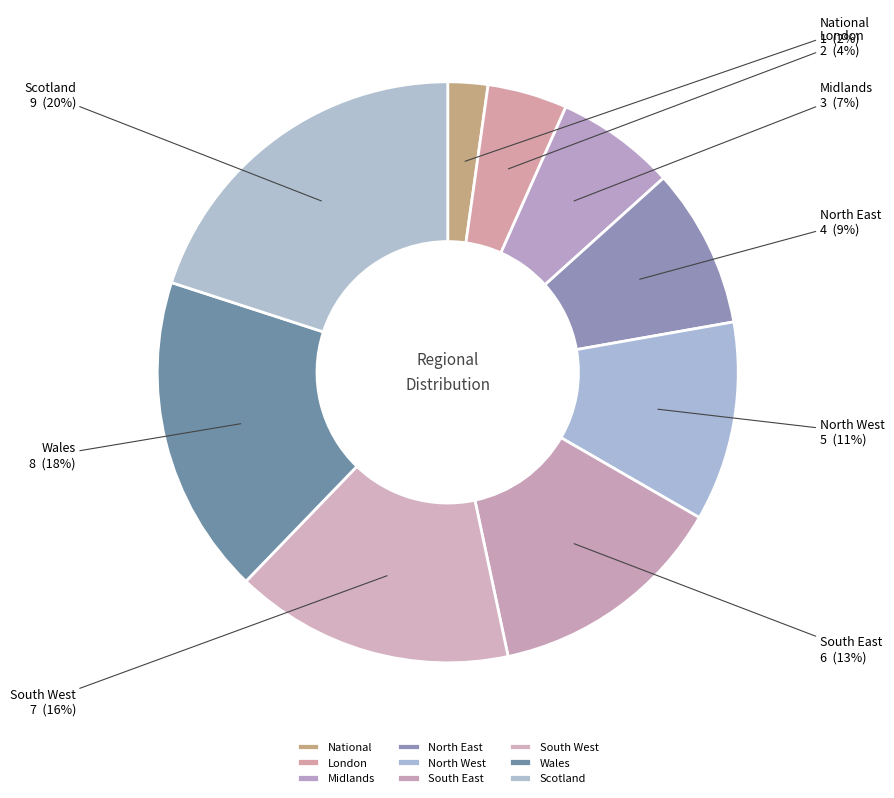

To the nearest percent, what is the difference between the South East and Scotland slice percentages?

7%